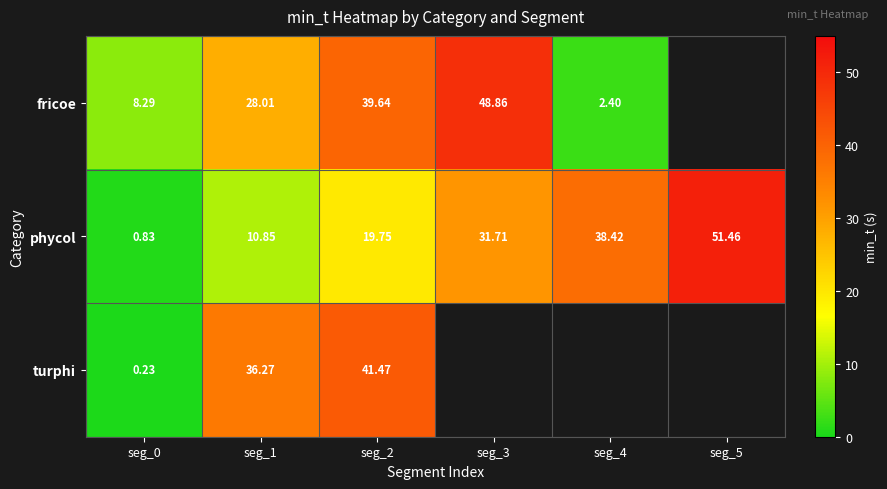

List the labels in order of phycol value, largest first.

seg_5, seg_4, seg_3, seg_2, seg_1, seg_0